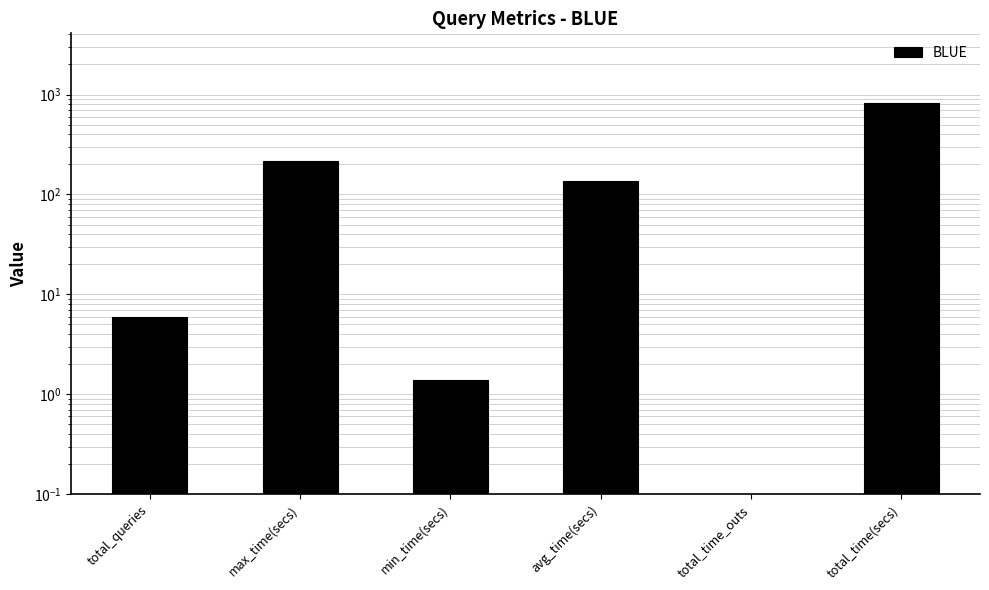

What is the change in value from total_queries to max_time(secs)?

+211.3